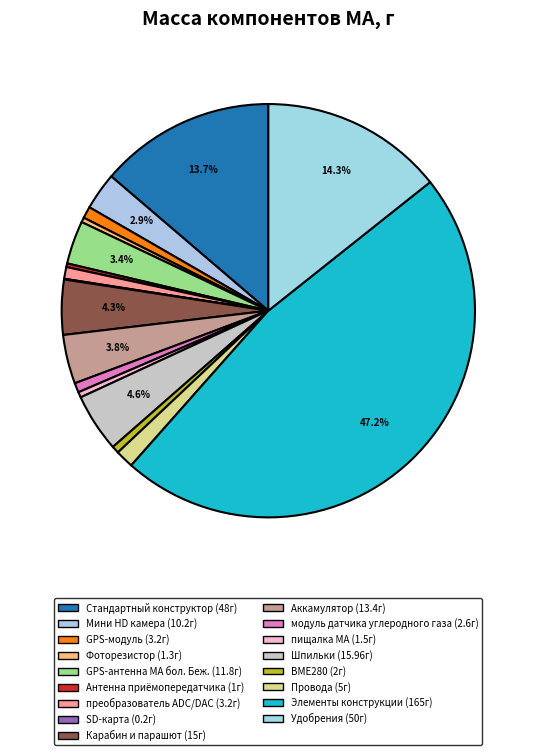

The пищалка МА slice represents 1% of the pie. True or false?

False